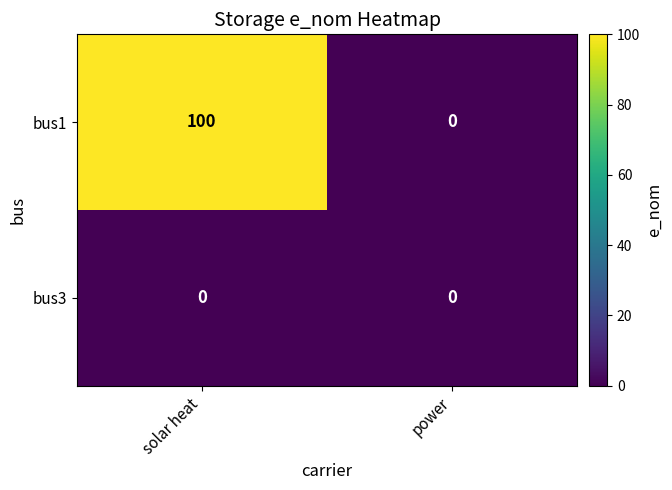

At which category is the sum across all series the highest?

solar heat